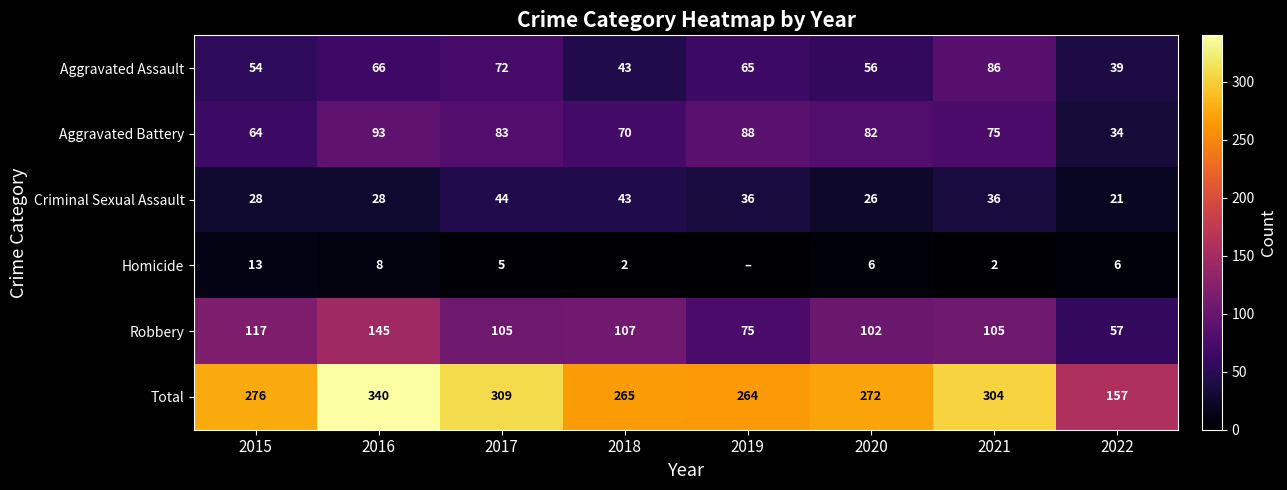

What value does the Aggravated Battery series have at 2016?

93